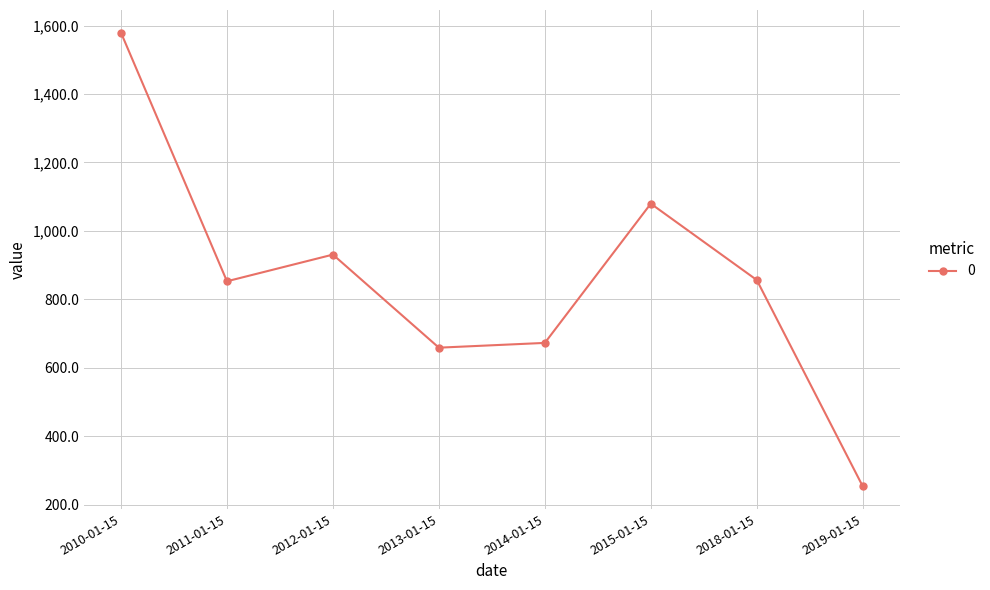

What is the label of the 2nd point from the left?

2011-01-15